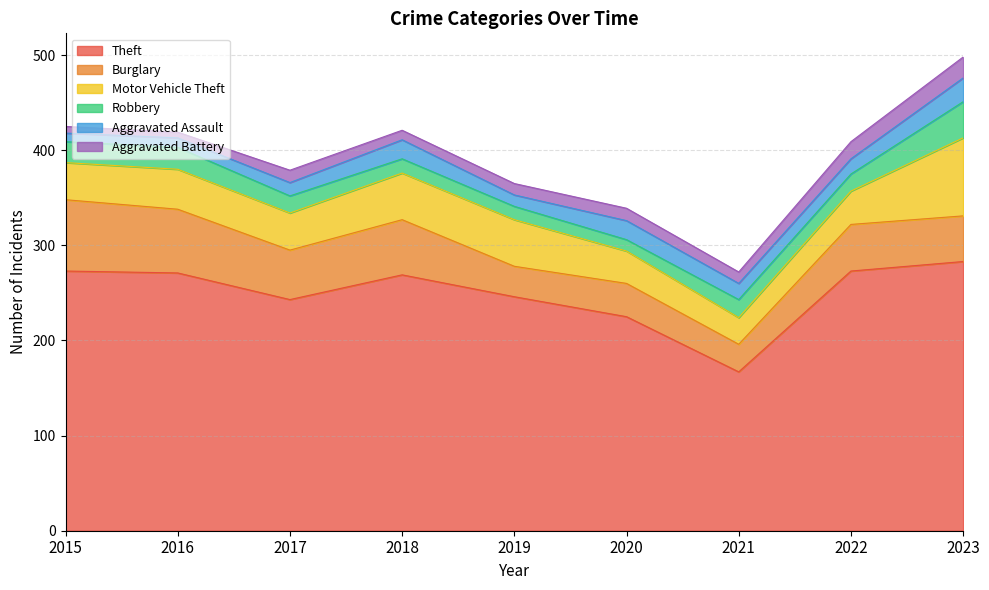

The value of Aggravated Assault at 2022 is 16. True or false?

True